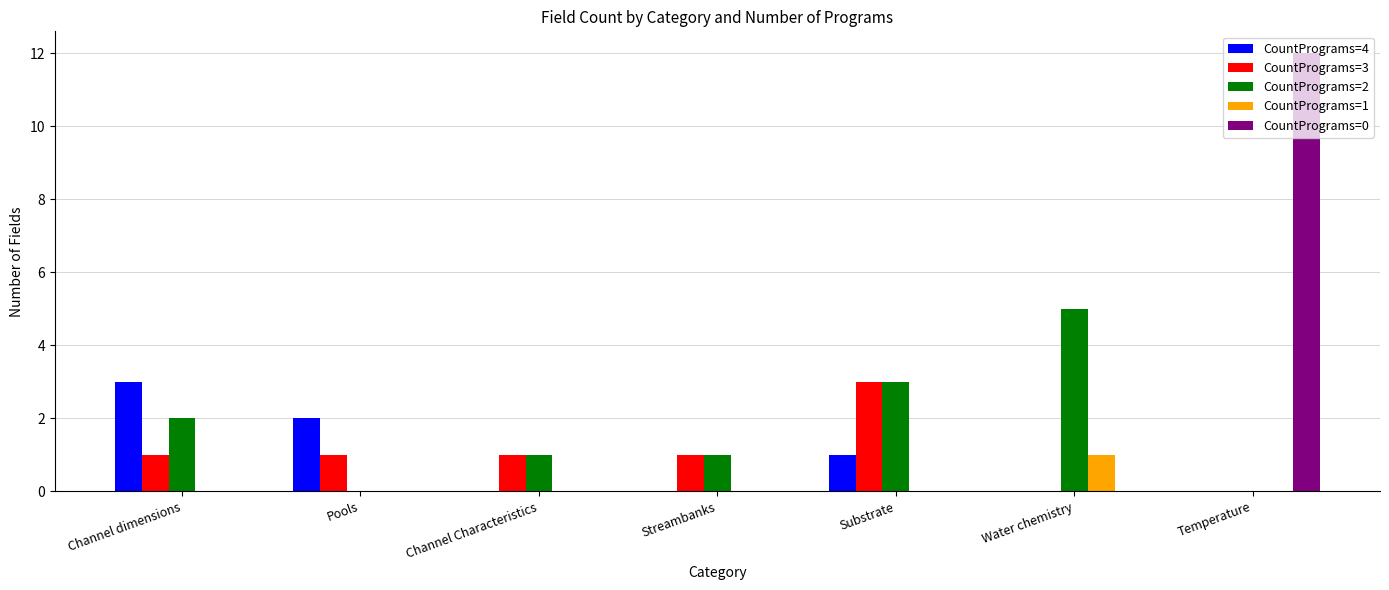

Between Substrate and Temperature, which series saw the biggest shift?

CountPrograms=0